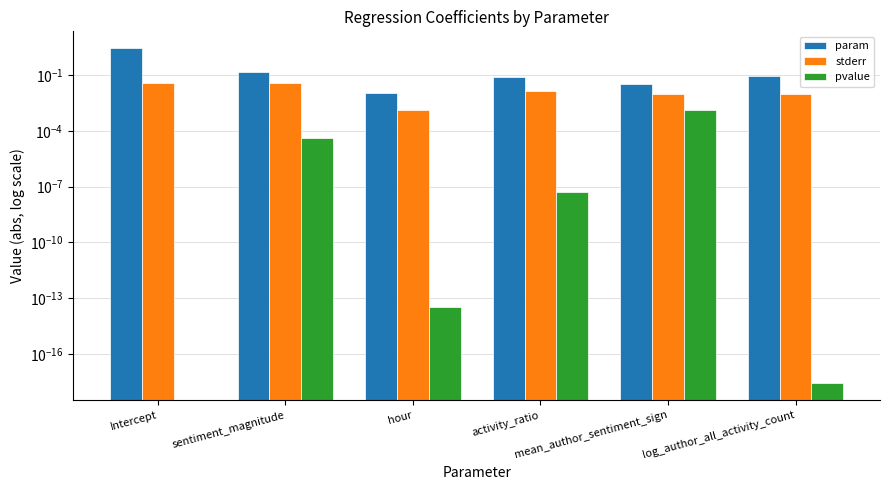

At which label does pvalue reach its minimum?

Intercept